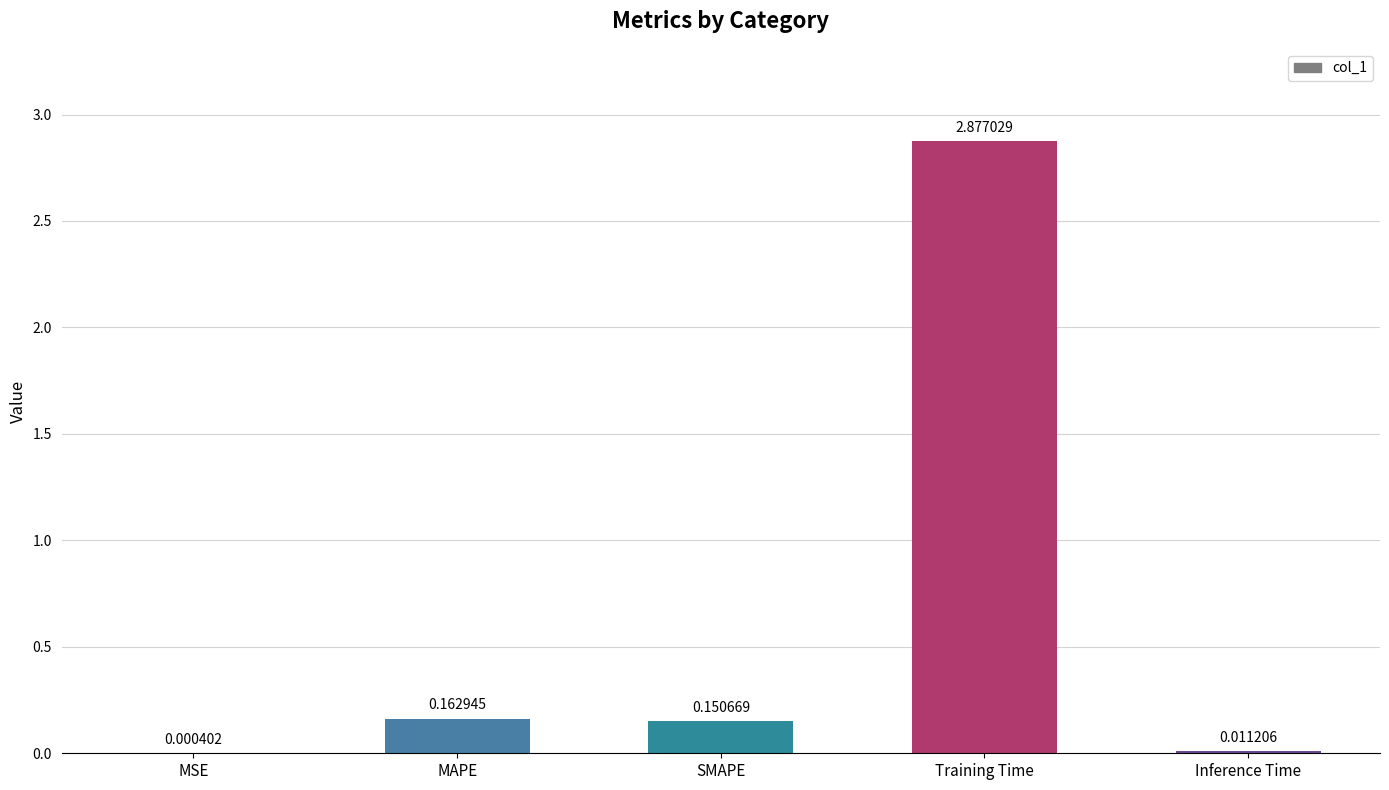

What is the sum of all values?

3.2